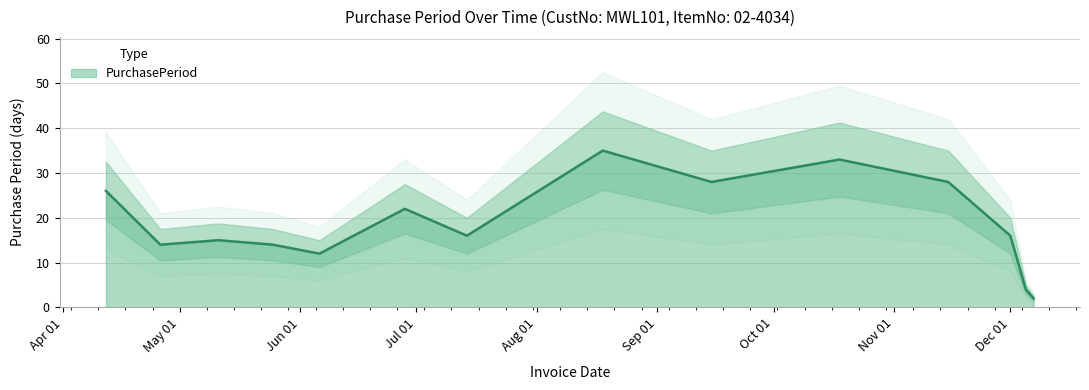

What is the label of the 2nd point from the left?

2017-04-26